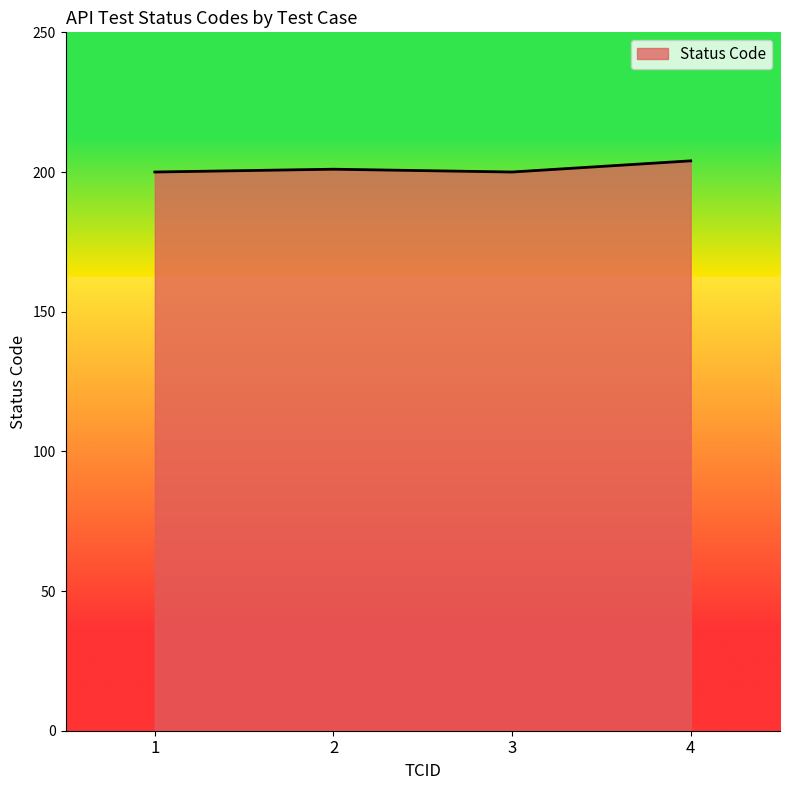

Reading left to right, extract all data points from this chart.

200	201	200	204